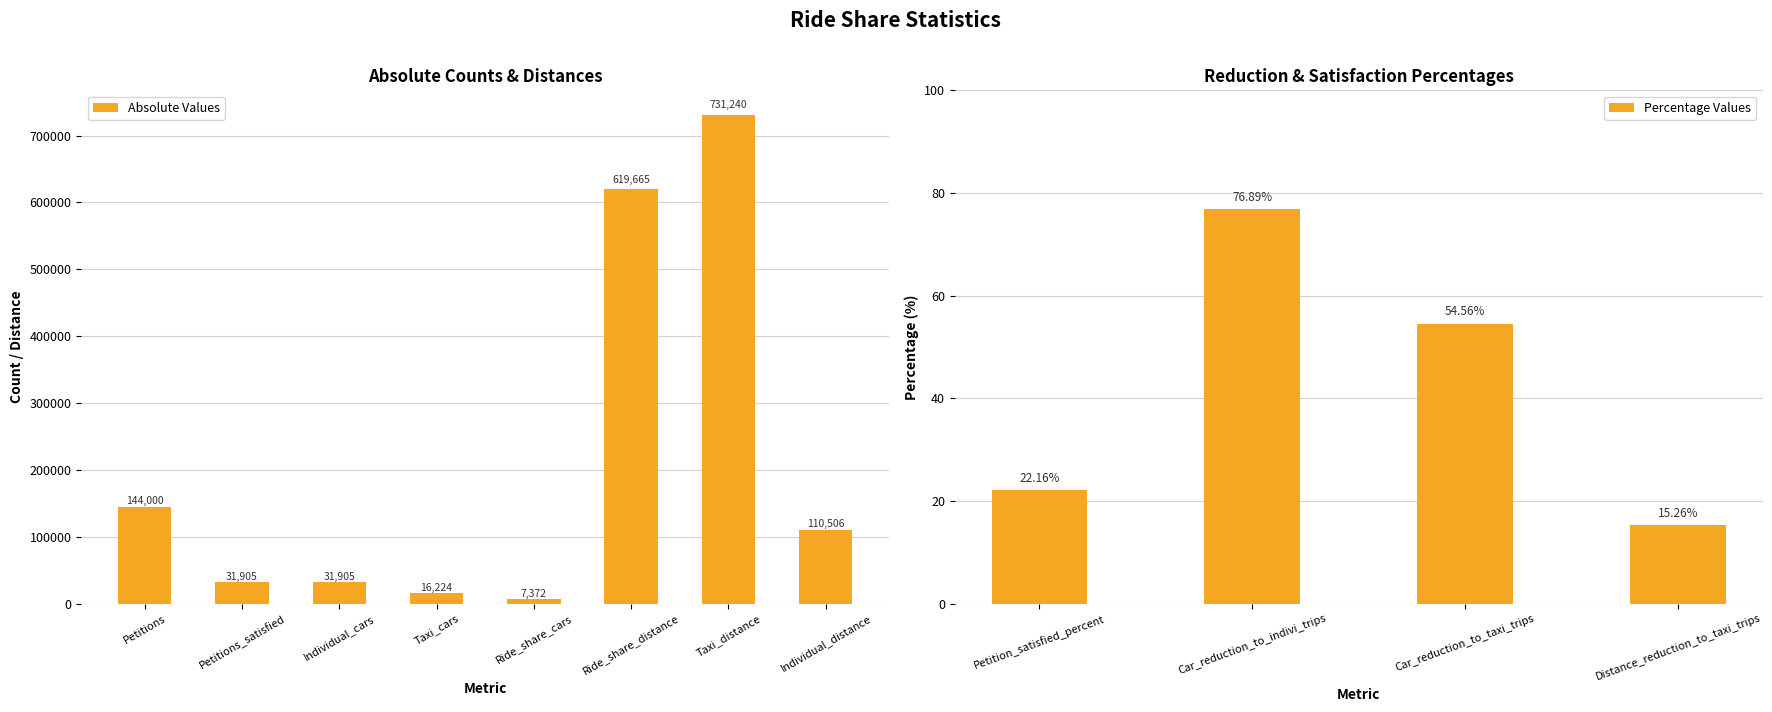

List the labels in order of value, smallest first.

Distance_reduction_to_taxi_trips, Petition_satisfied_percent, Car_reduction_to_taxi_trips, Car_reduction_to_indivi_trips, Ride_share_cars, Taxi_cars, Petitions_satisfied, Individual_cars, Individual_distance, Petitions, Ride_share_distance, Taxi_distance